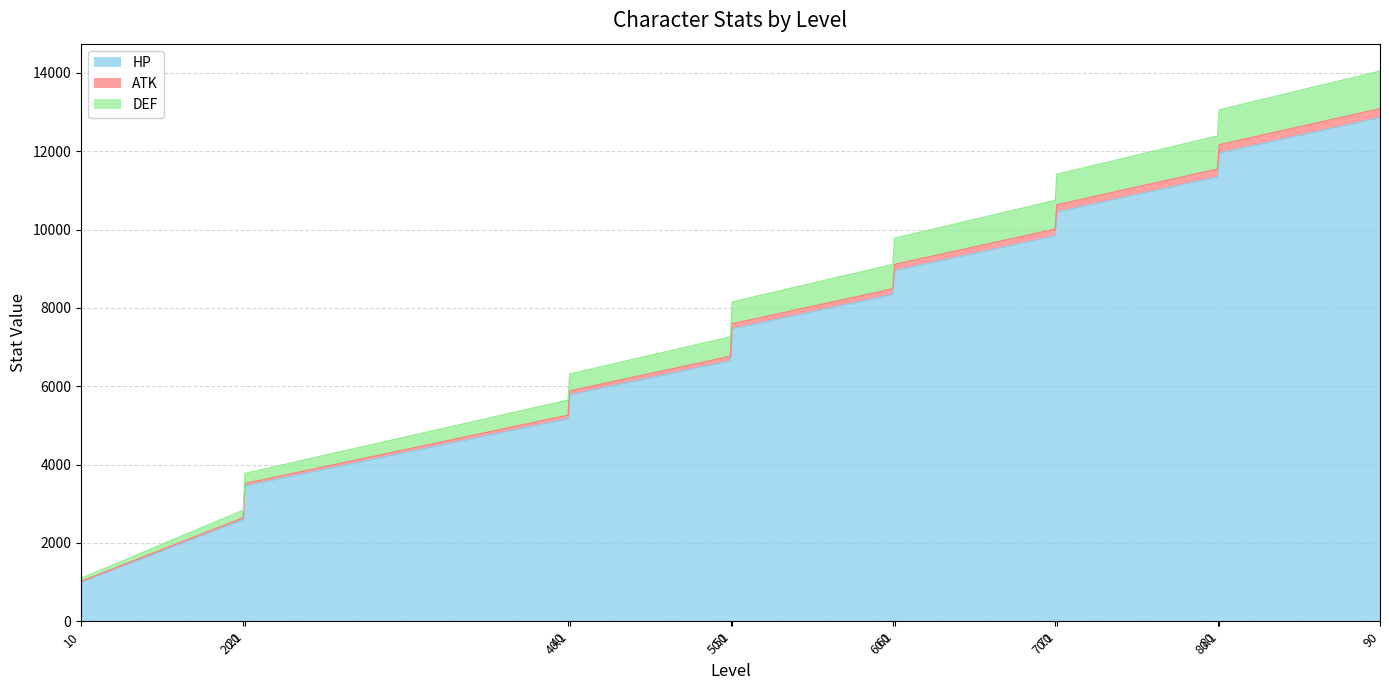

Which label corresponds to the largest value in the chart?

90